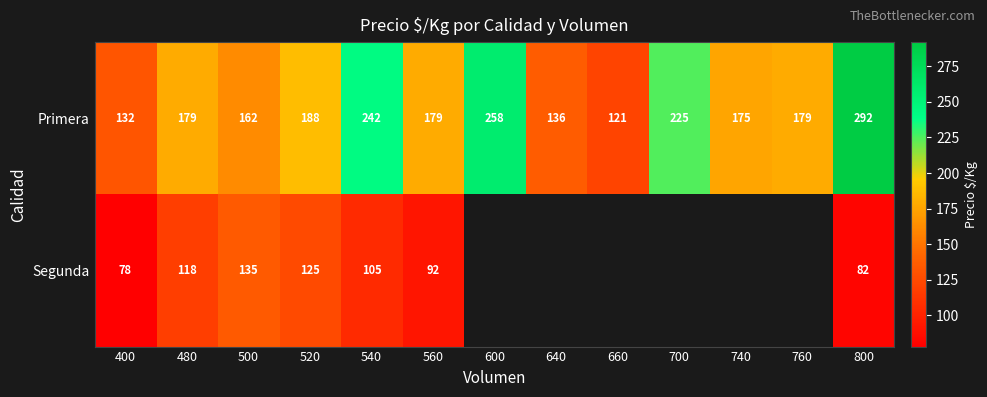

What is the lowest value of the Primera series?

121